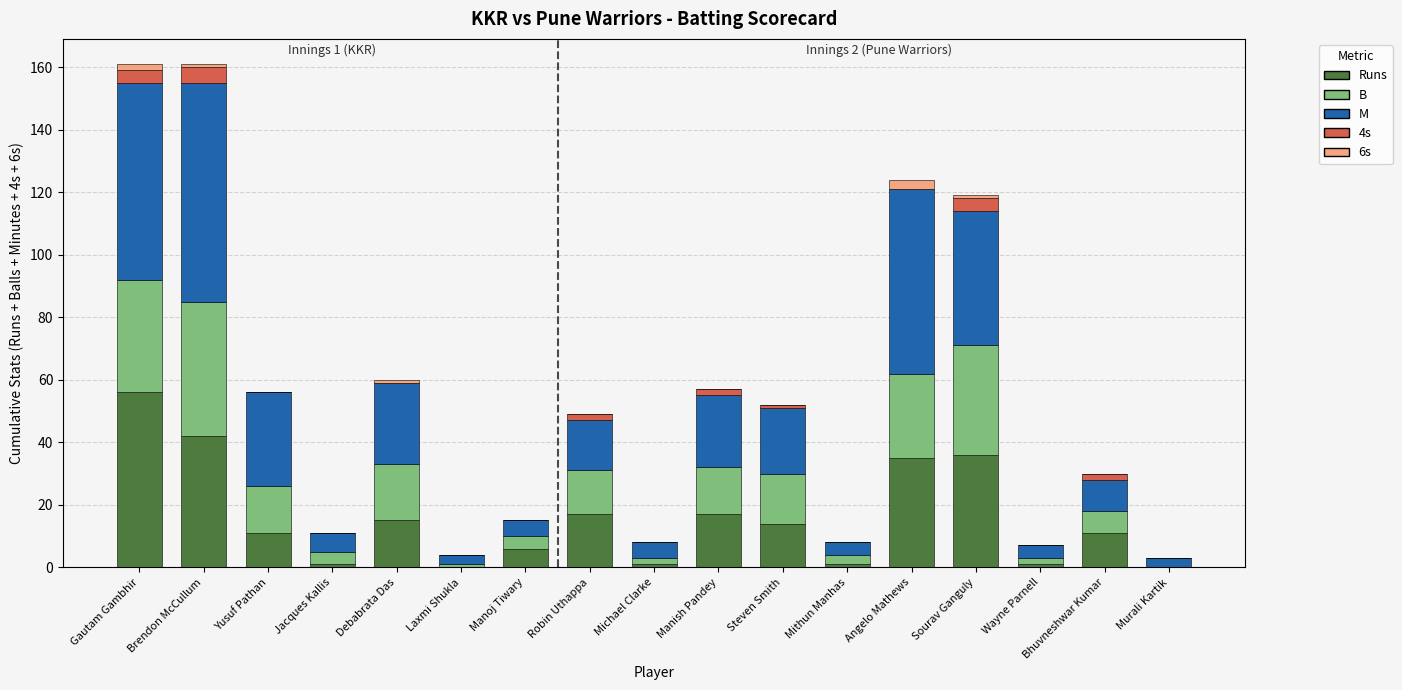

How many distinct data groups are displayed?

5